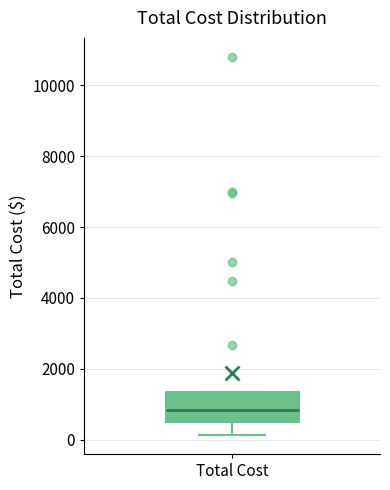

Transcribe this box plot: give where the median line is, the range the box spans, and where the two whiskers end, as read against the y-axis. The values are not printed on the chart, so give them approximately, as read against the axis.

median 800, box 600 to 1400, whiskers 200 to 1400